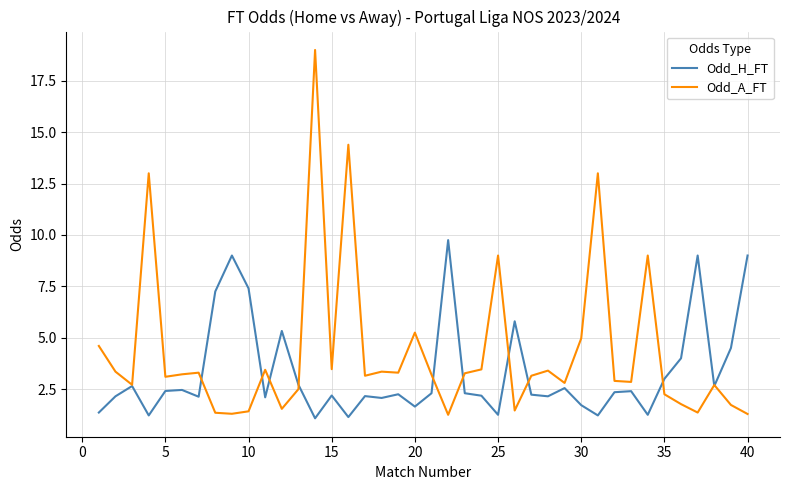

Which series has the largest range (max minus min)?

Odd_A_FT